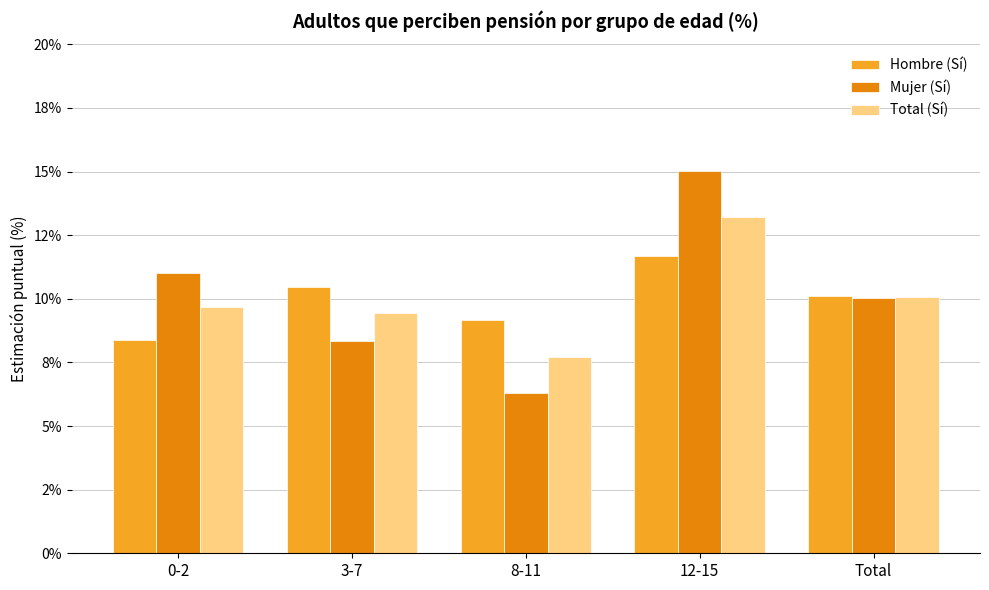

The value of Mujer (Sí) at 8-11 is 6.3. True or false?

True